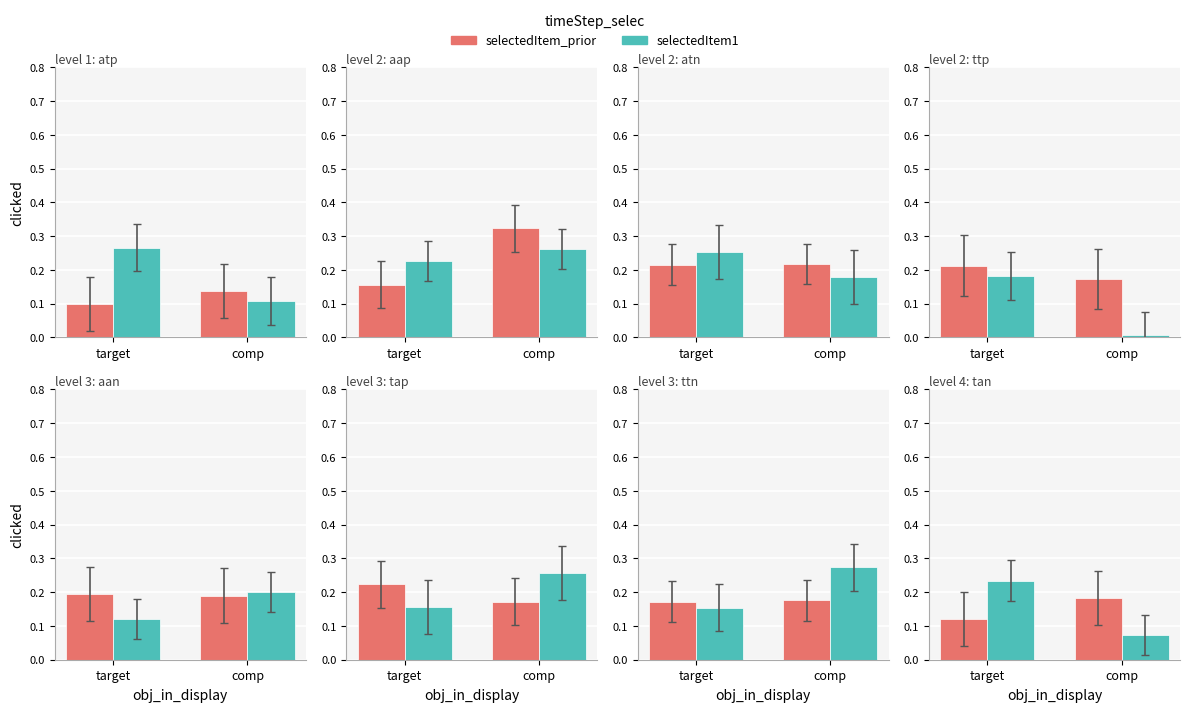

The value of selectedItem_prior at target is 0.1. True or false?

True